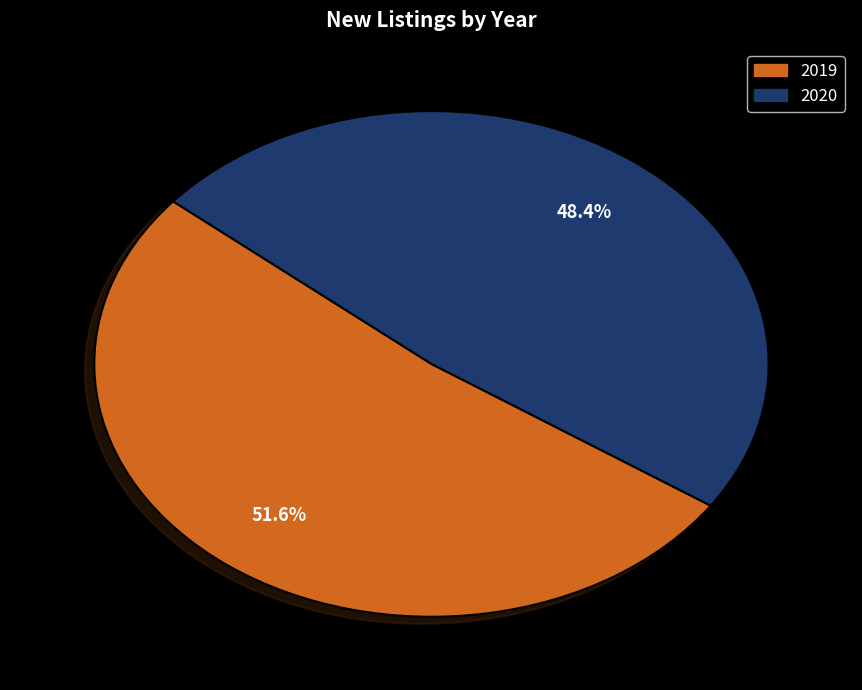

Which has a higher value, 2020 or 2019?

2019